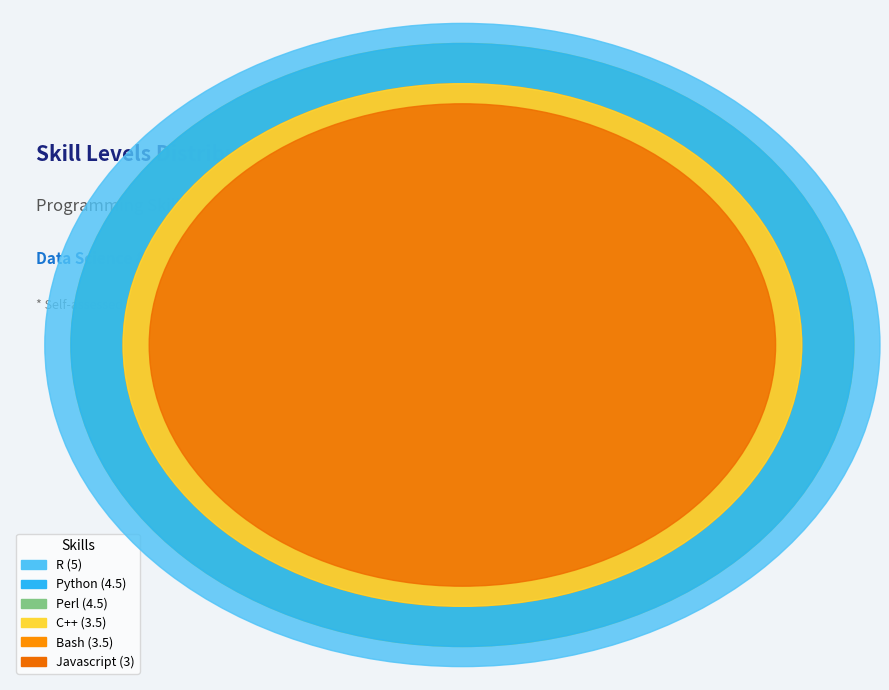

True or false: C++ accounts for 15% of the total.

True